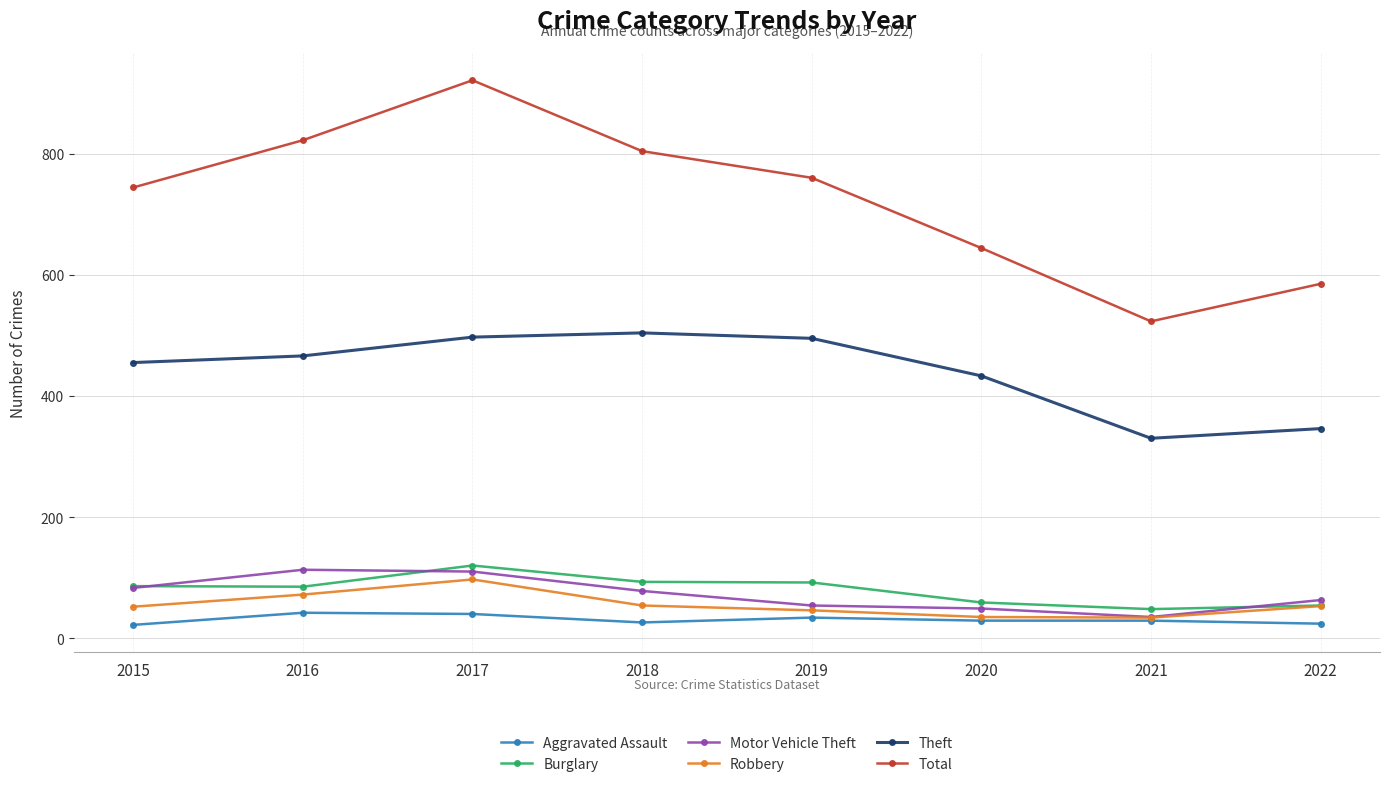

What is the difference between the maximum and minimum values in the Motor Vehicle Theft series?

78